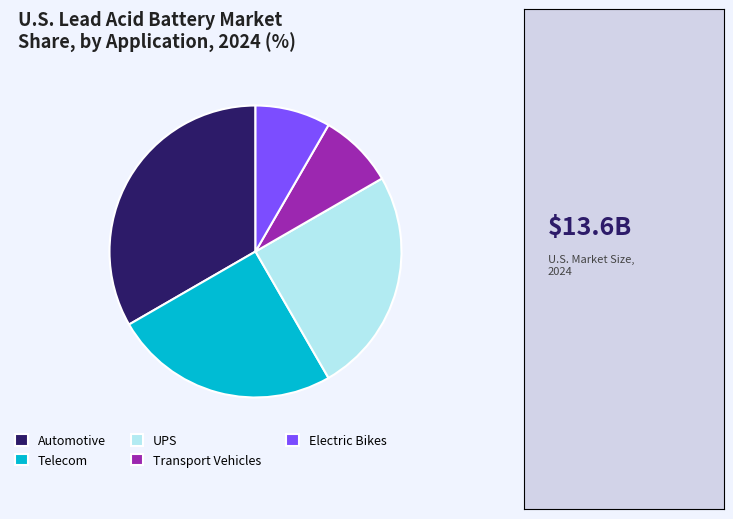

Which slice is the largest?

Automotive